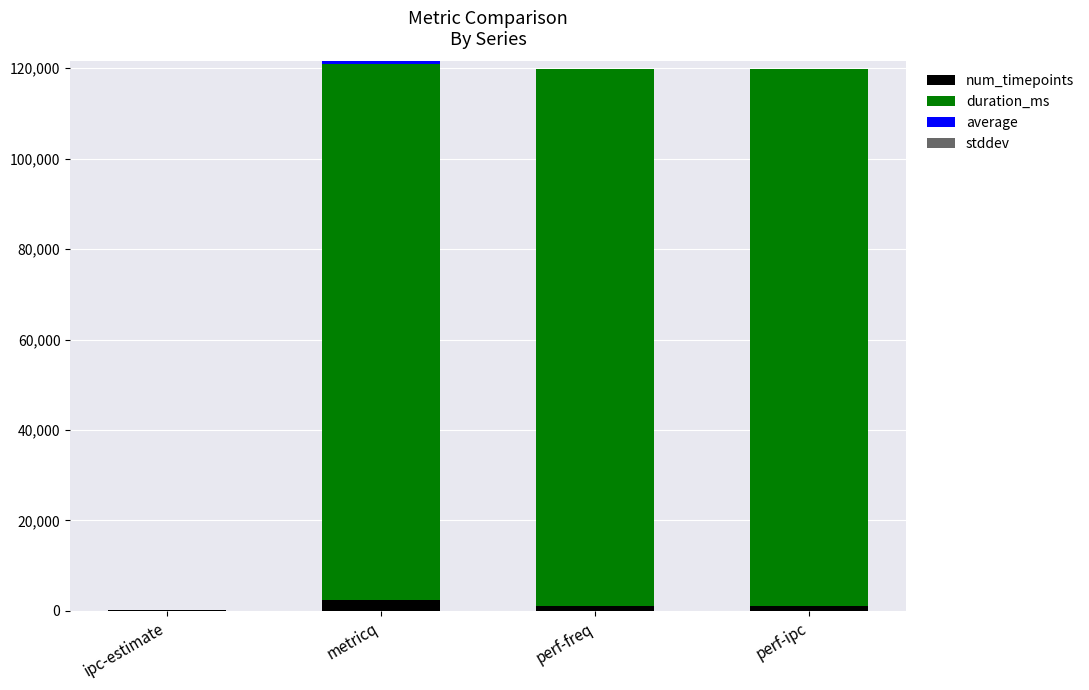

Where is num_timepoints nearest to the value 1250?

perf-ipc